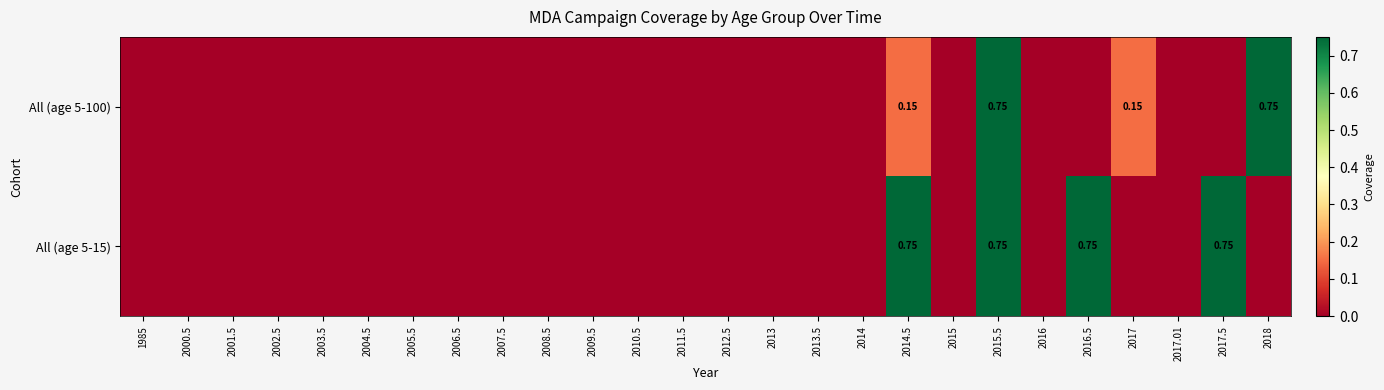

What is the highest value of the All (age 5-100) series?

0.8